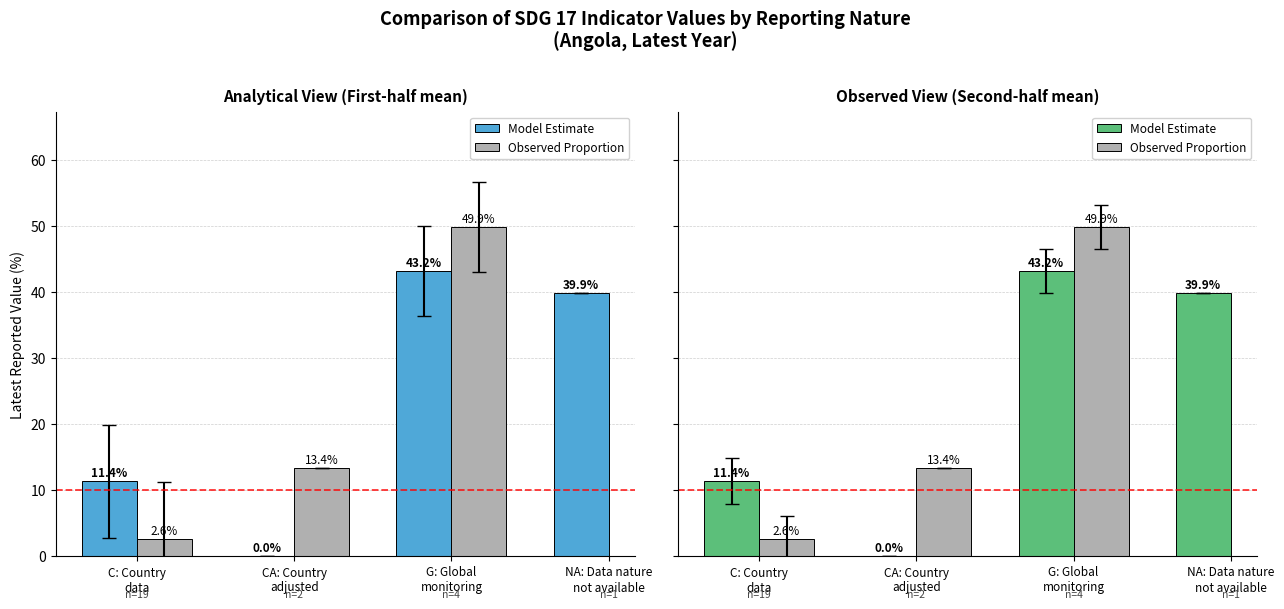

At which label does Observed Proportion first exceed 49?

G: Global
monitoring